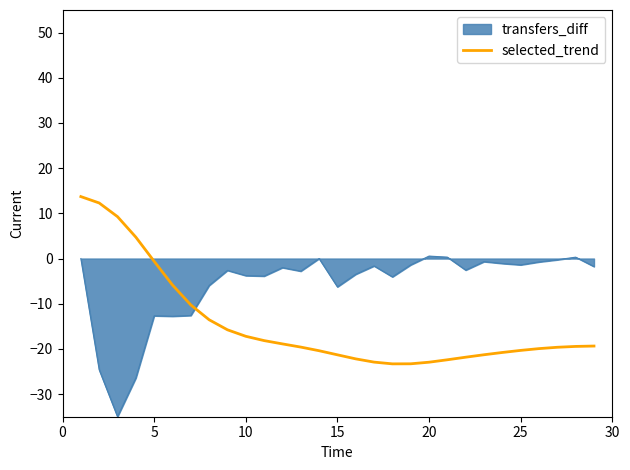

Which series has the largest total across all categories?

transfers_diff